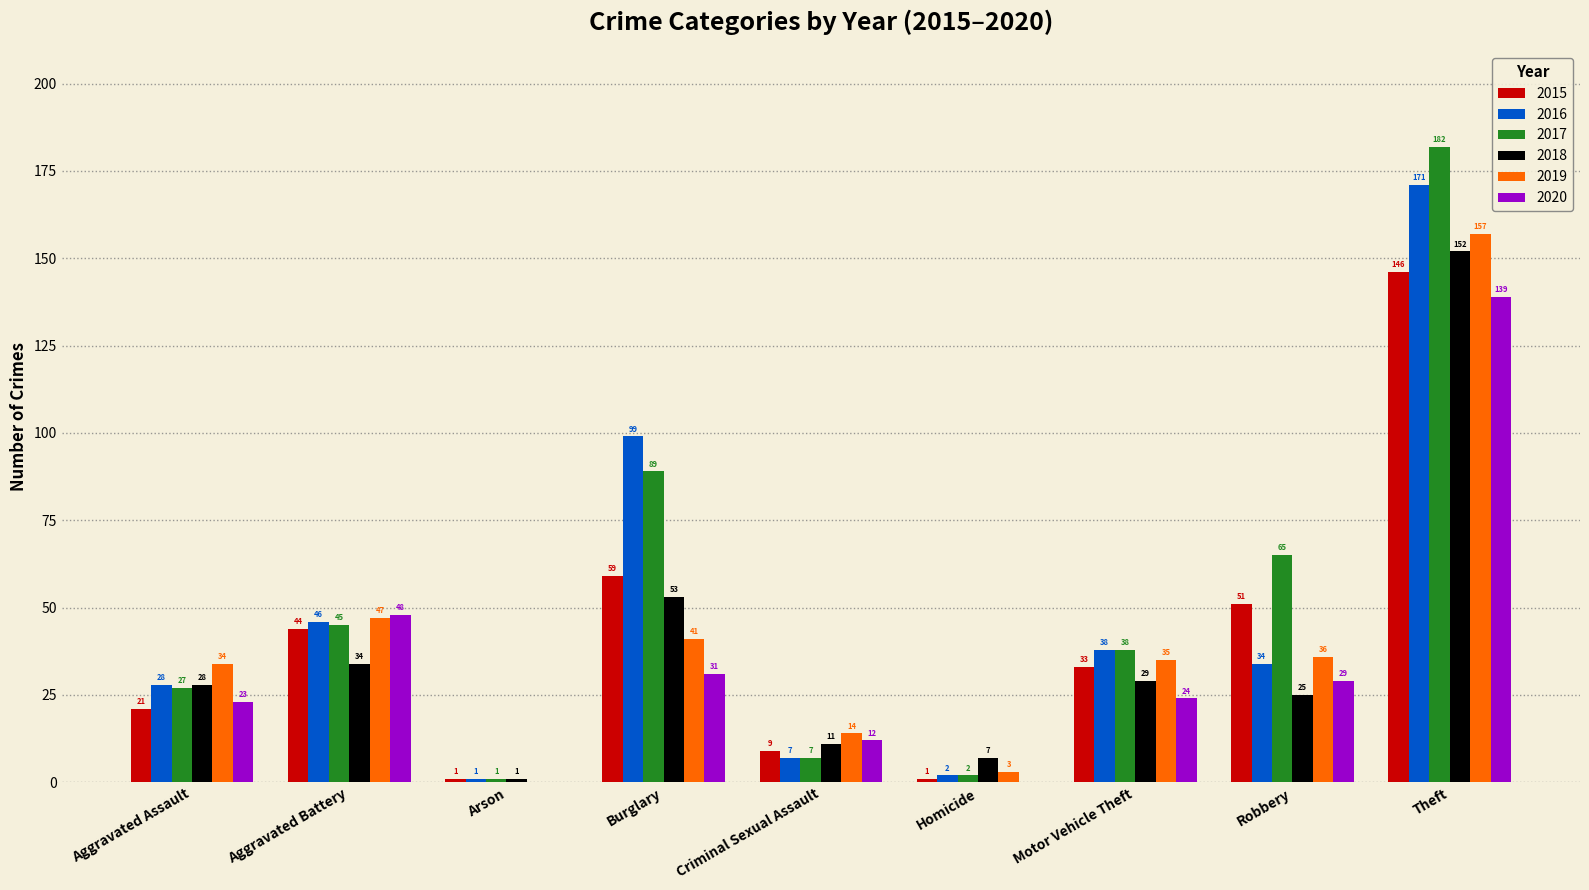

The value of 2018 at Burglary is 16. True or false?

False